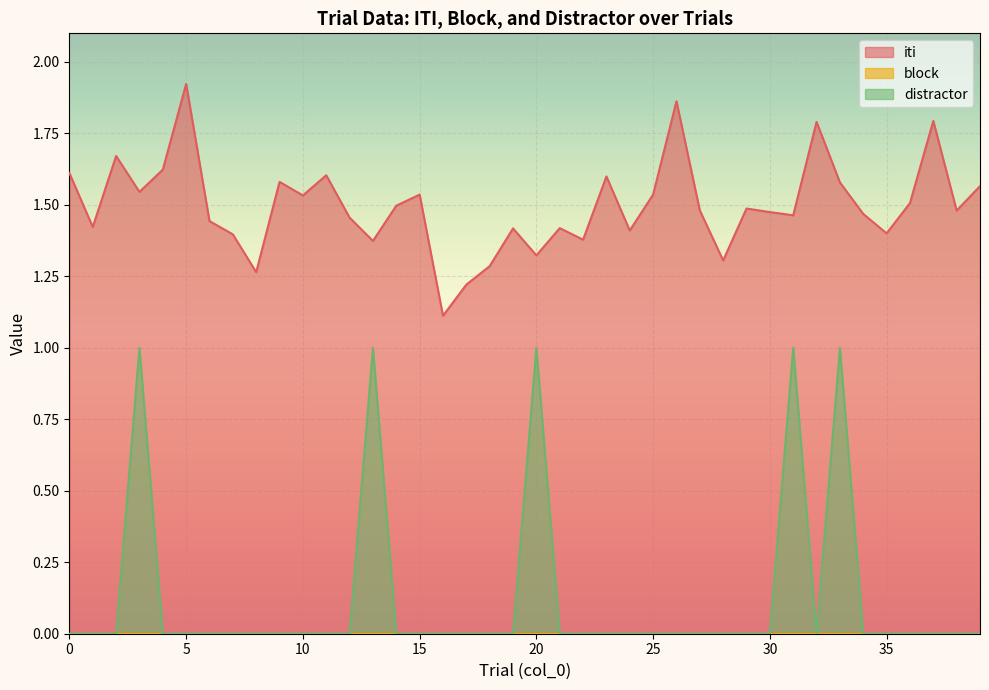

Reading right to left, list all the values displayed in this chart.

iti: 1.6	1.5	1.8	1.5	1.4	1.5	1.6	1.8	1.5	1.5	1.5	1.3	1.5	1.9	1.5	1.4	1.6	1.4	1.4	1.3	1.4	1.3	1.2	1.1	1.5	1.5	1.4	1.5	1.6	1.5	1.6	1.3	1.4	1.4	1.9	1.6	1.5	1.7	1.4	1.6
distractor: 0.0	0.0	0.0	0.0	0.0	0.0	1.0	0.0	1.0	0.0	0.0	0.0	0.0	0.0	0.0	0.0	0.0	0.0	0.0	1.0	0.0	0.0	0.0	0.0	0.0	0.0	1.0	0.0	0.0	0.0	0.0	0.0	0.0	0.0	0.0	0.0	1.0	0.0	0.0	0.0